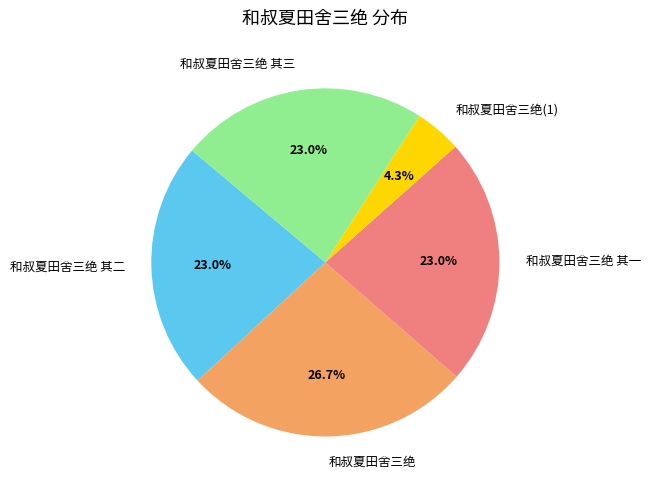

Approximately how many times larger is the value at 和叔夏田舍三绝 compared to 和叔夏田舍三绝 其三?

1.2